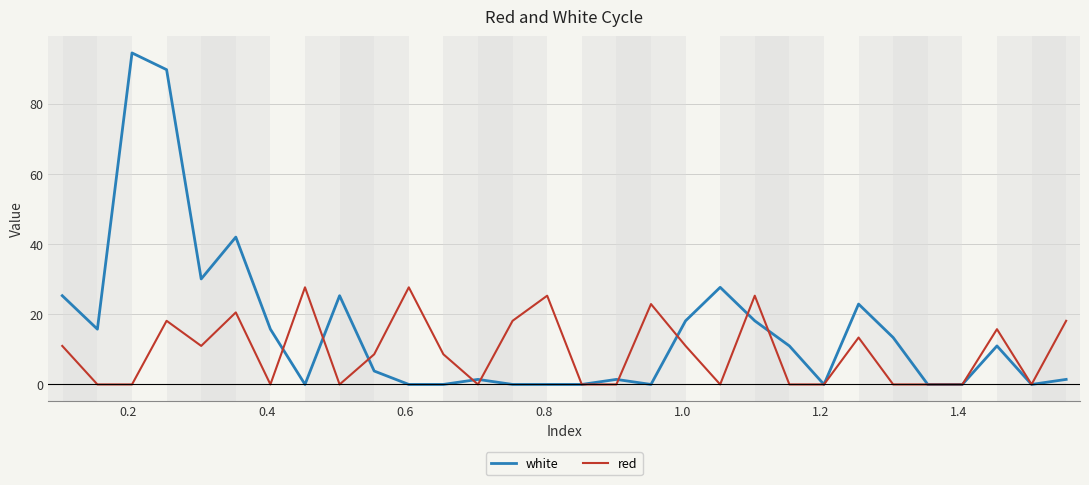

List the series in order of their overall mean, lowest first.

red, white